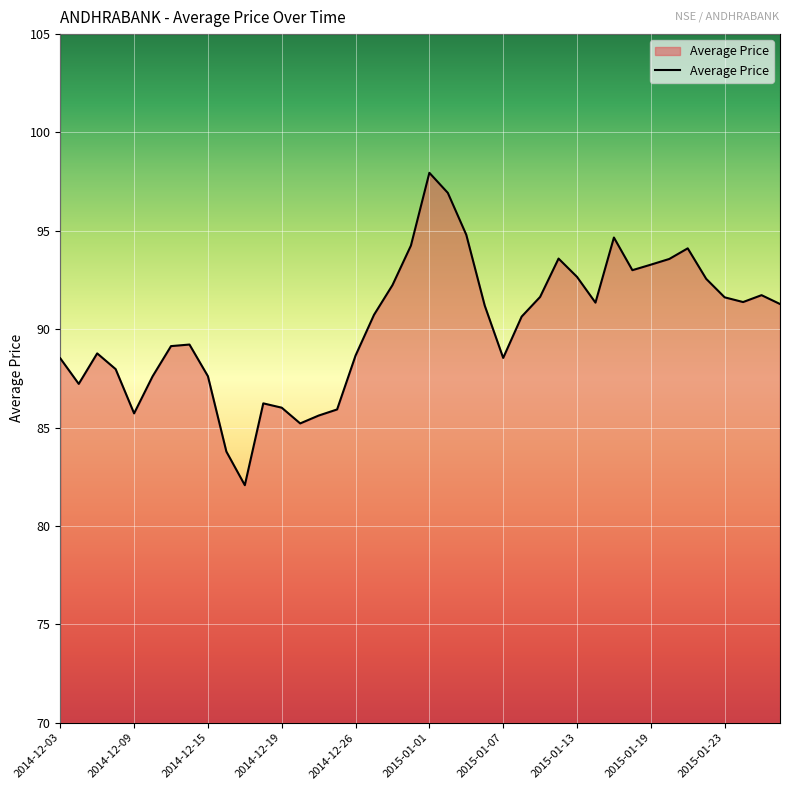

What is the difference between the maximum and minimum values?

15.9